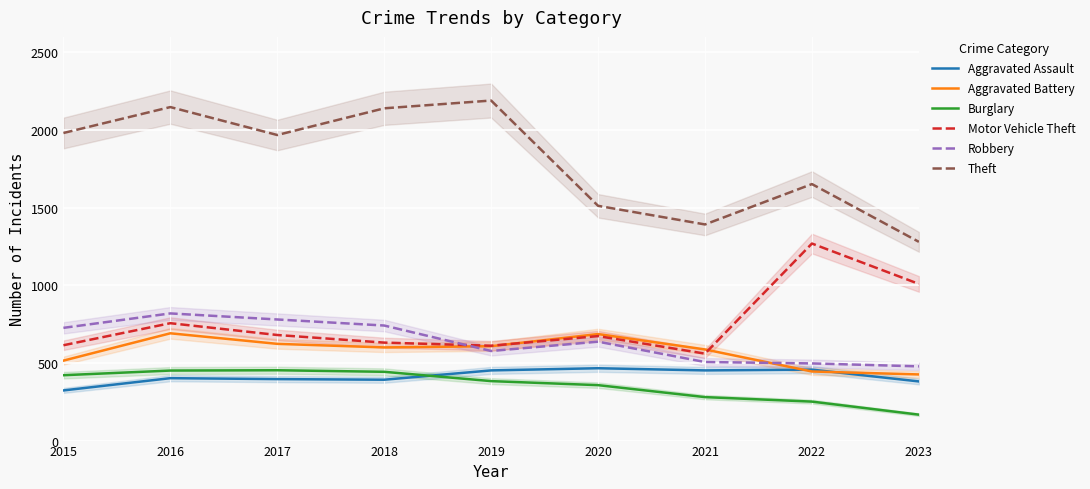

What are all the series names shown in the legend?

Aggravated Assault, Aggravated Battery, Burglary, Motor Vehicle Theft, Robbery, Theft